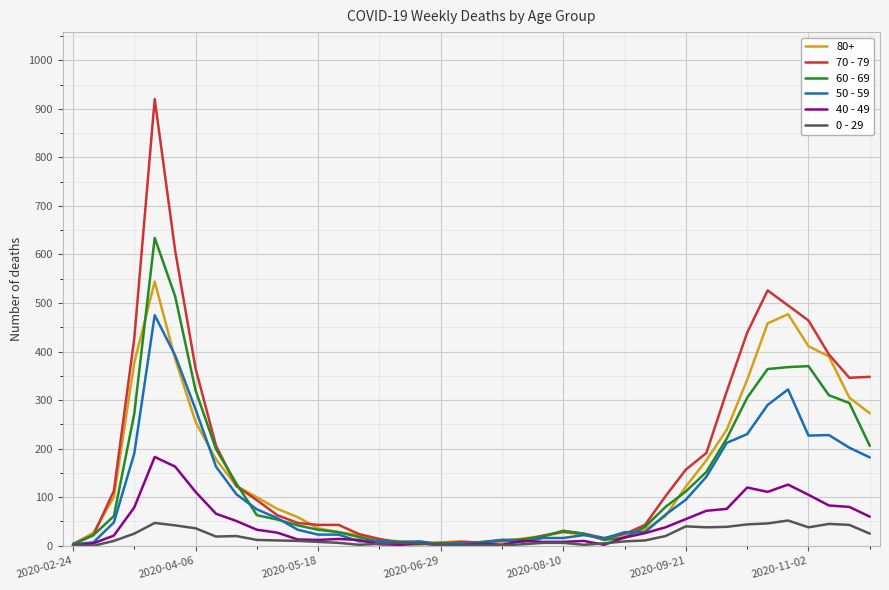

Which series has the widest spread of values?

70 - 79